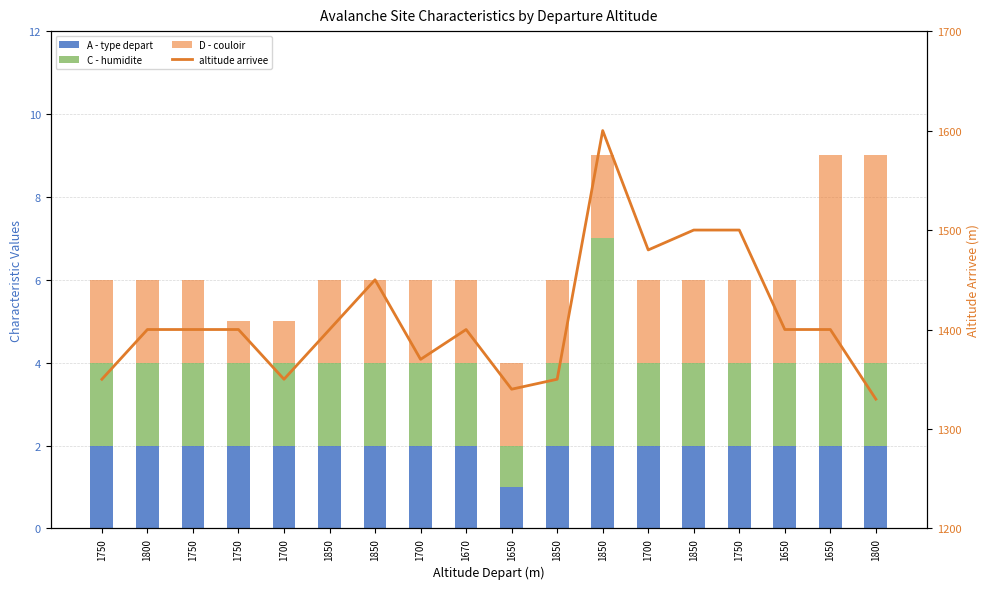

What are all the series names shown in the legend?

A - type depart, C - humidite, D - couloir, altitude arrivee